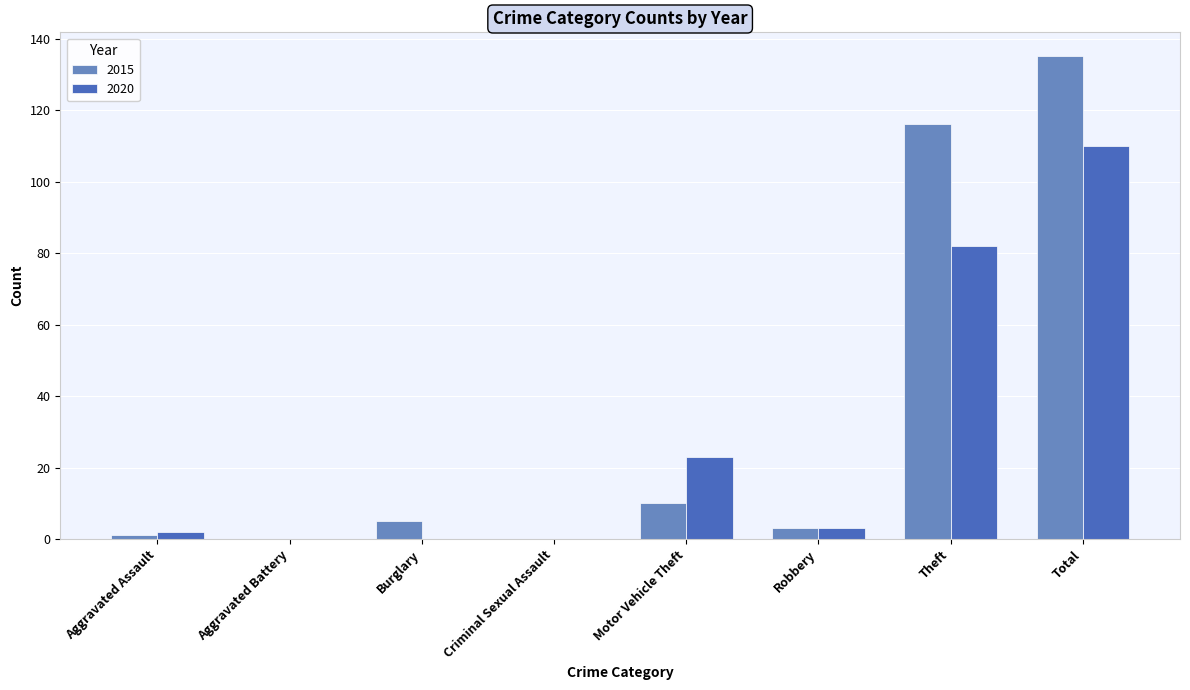

At which category is the sum across all series the highest?

Total